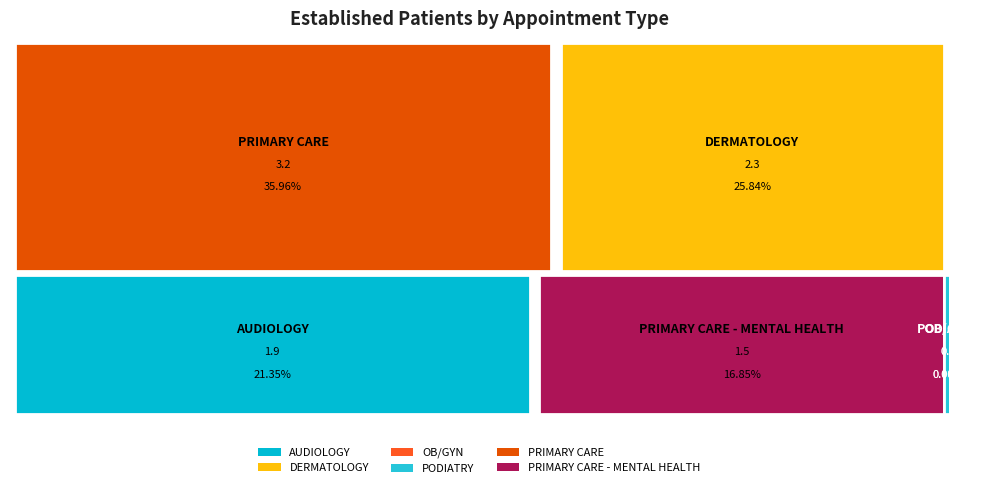

Reading left to right, extract all data points from this chart.

AUDIOLOGY=1.9	DERMATOLOGY=2.3	OB/GYN=0.0	PODIATRY=0.0	PRIMARY CARE=3.2	PRIMARY CARE - MENTAL HEALTH=1.5